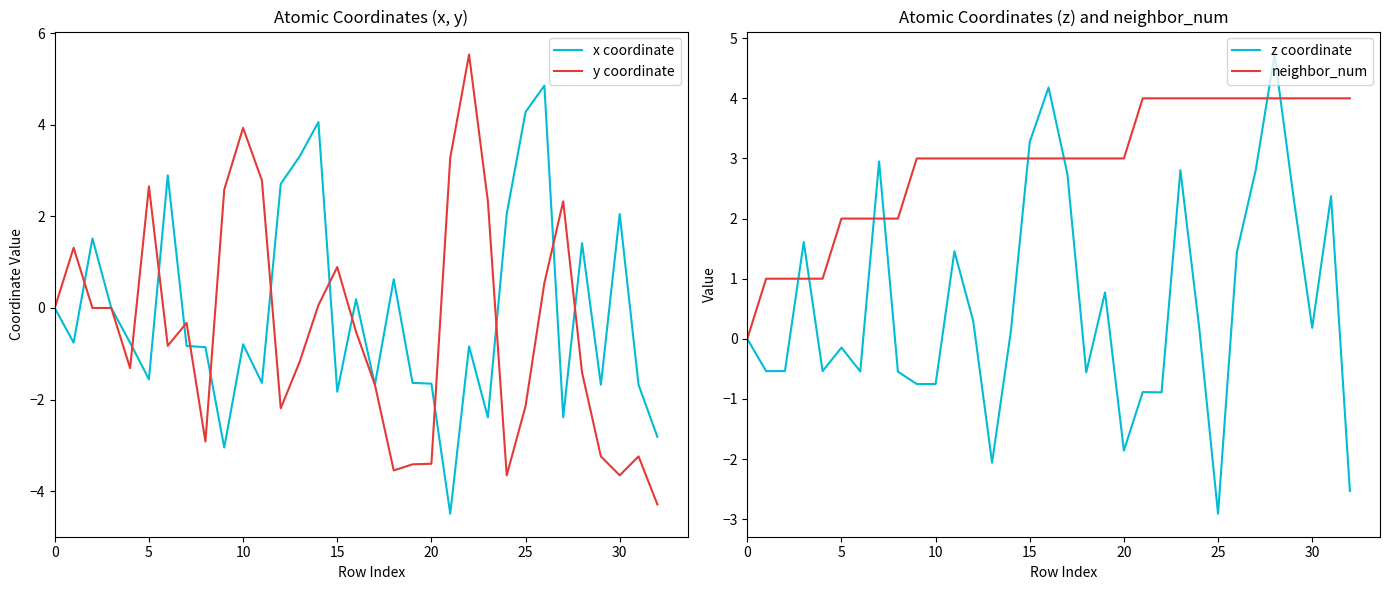

True or false: x coordinate and y coordinate intersect in this chart.

True